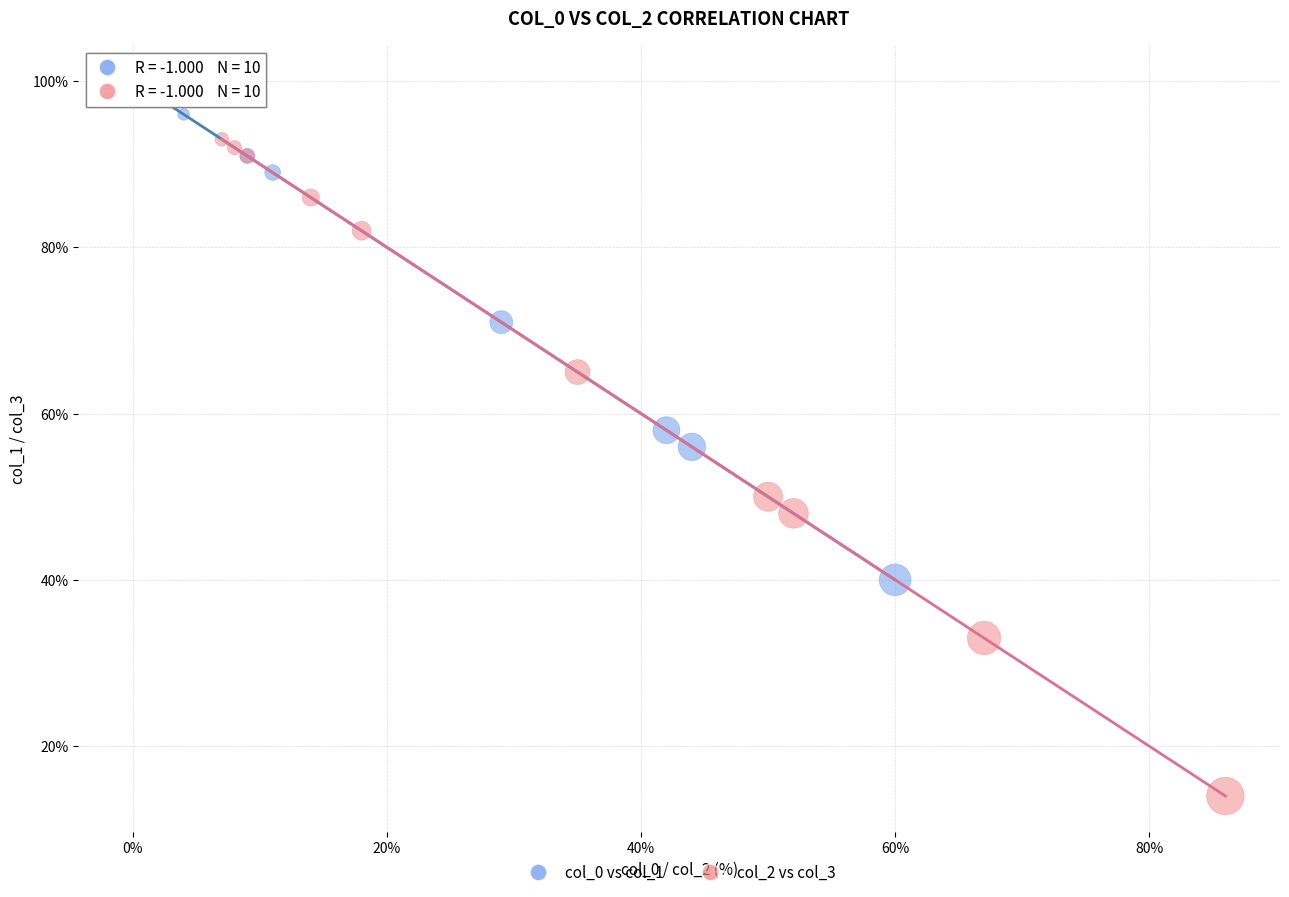

Which series reaches the minimum Y coordinate?

col_2 vs col_3